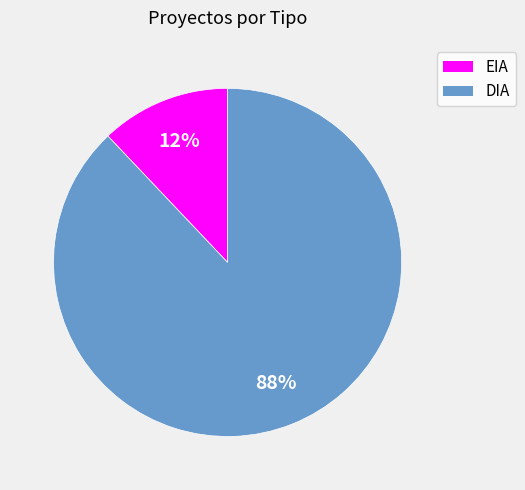

True or false: DIA accounts for 97% of the total.

False